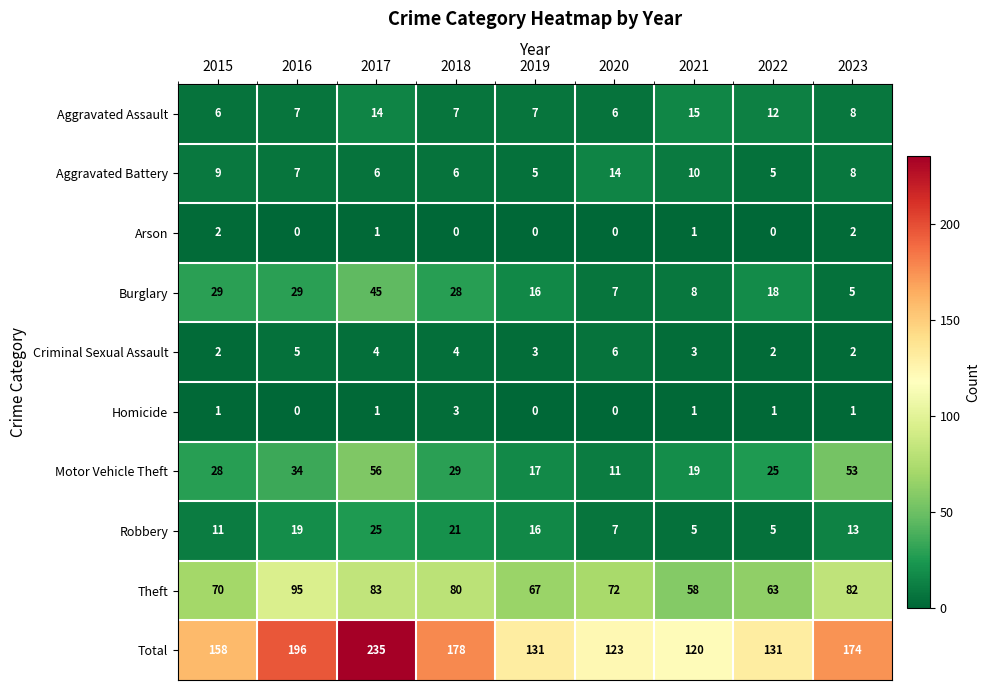

Which series has the largest range (max minus min)?

Total